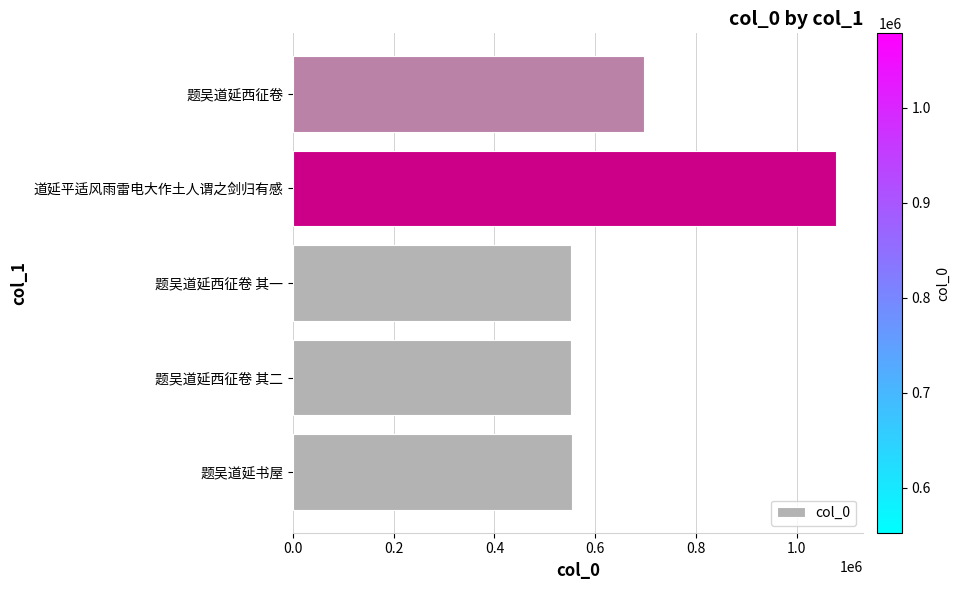

What is the average value?

686649